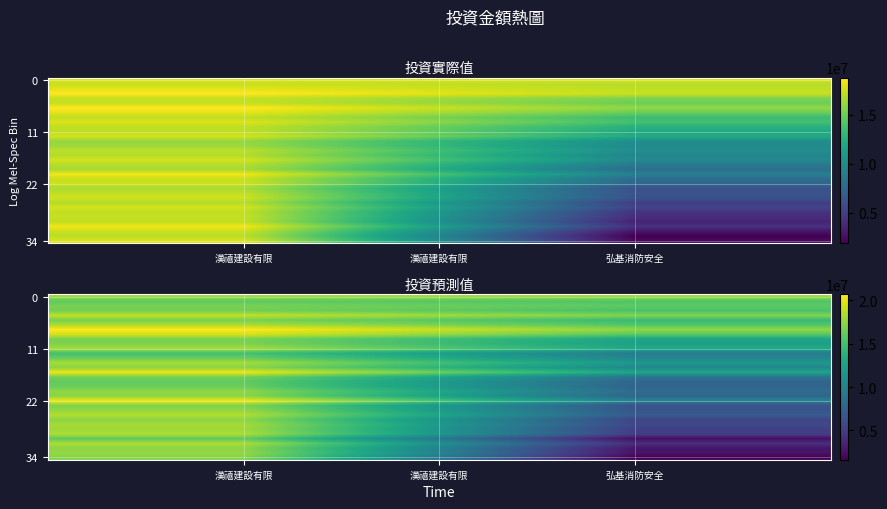

Count the number of data series in this chart.

35